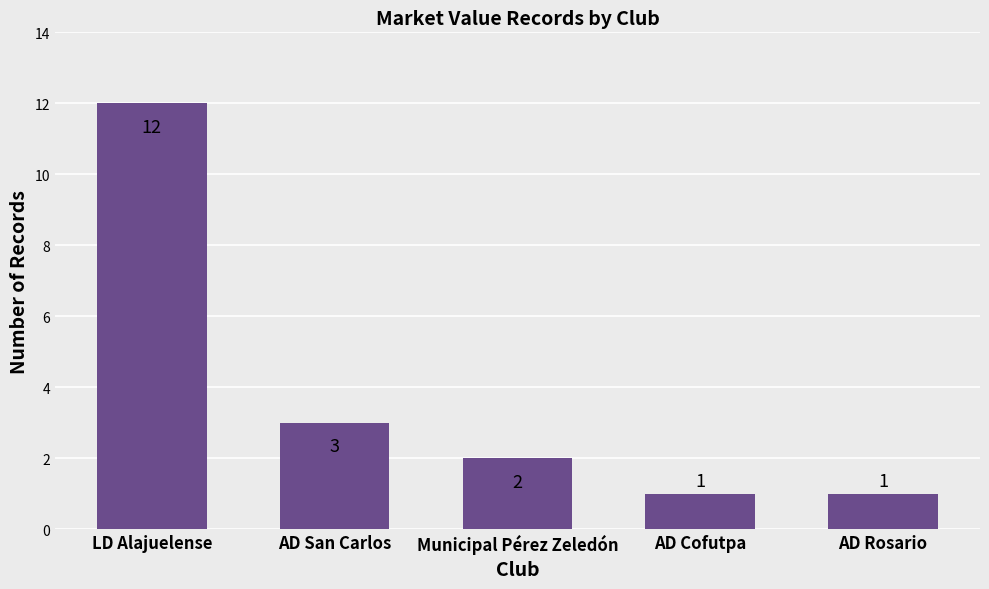

What position from the left is AD San Carlos?

2